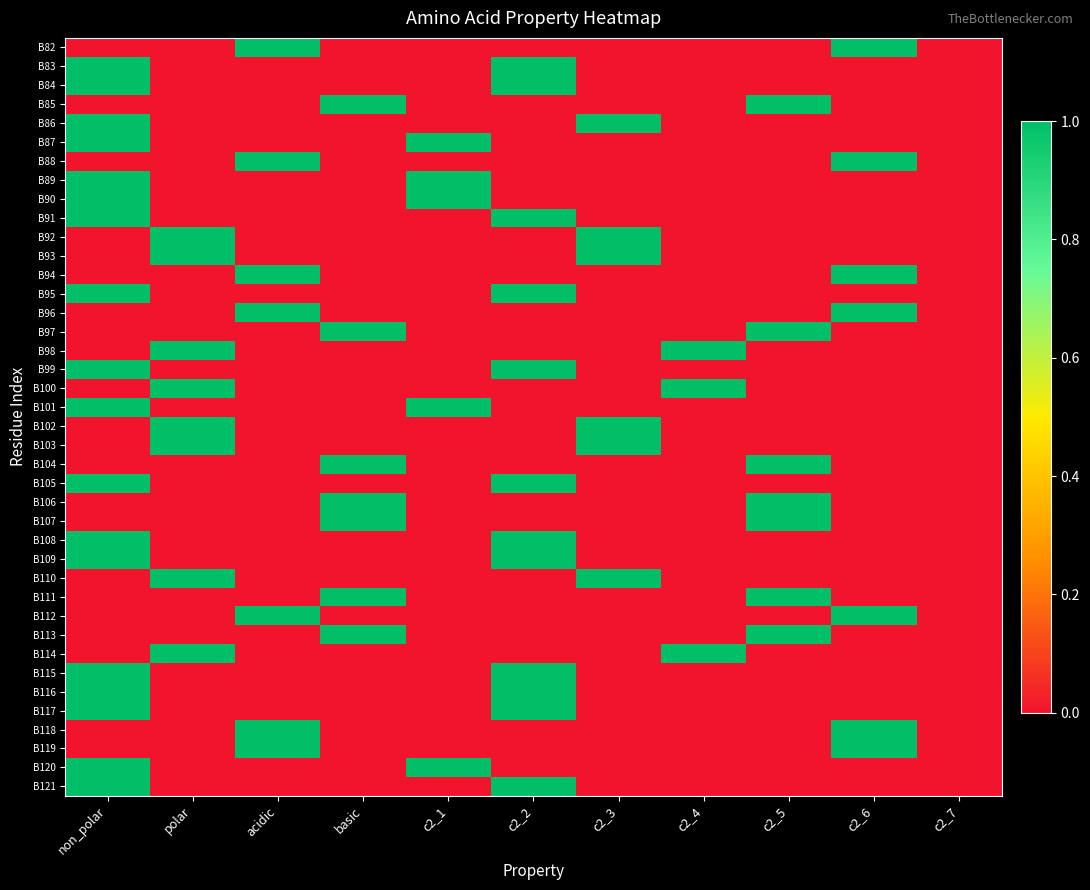

At how many categories does at least one series exceed 0?

10